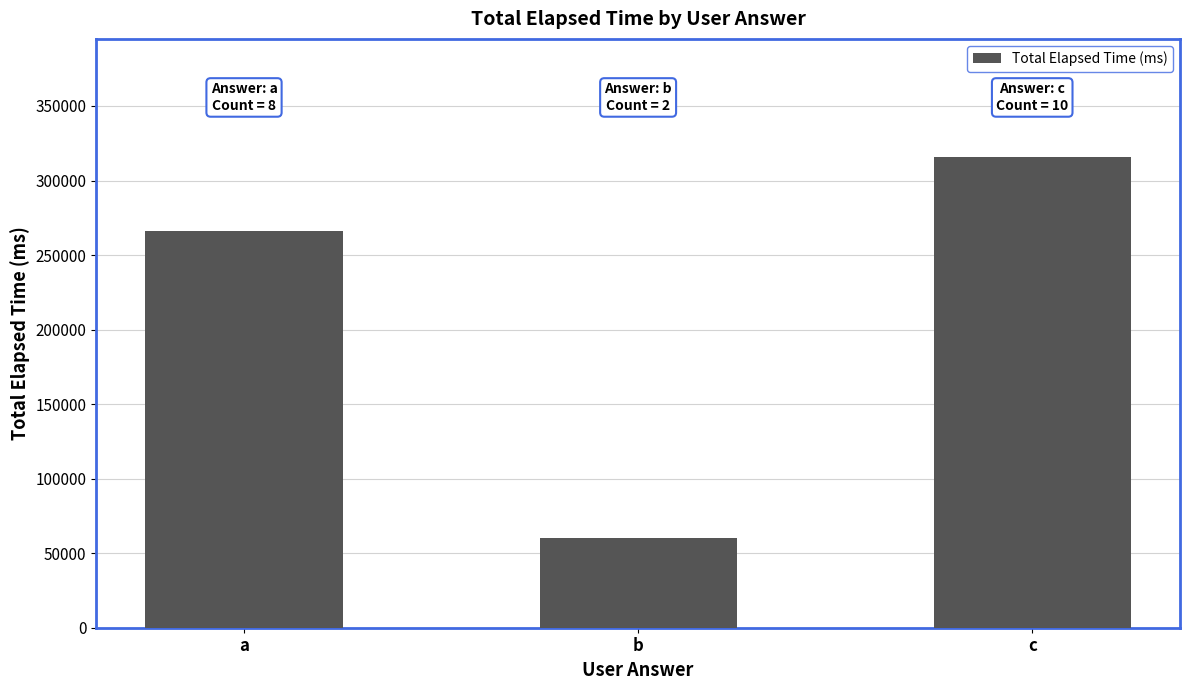

Rank the categories by value from highest to lowest.

c, a, b